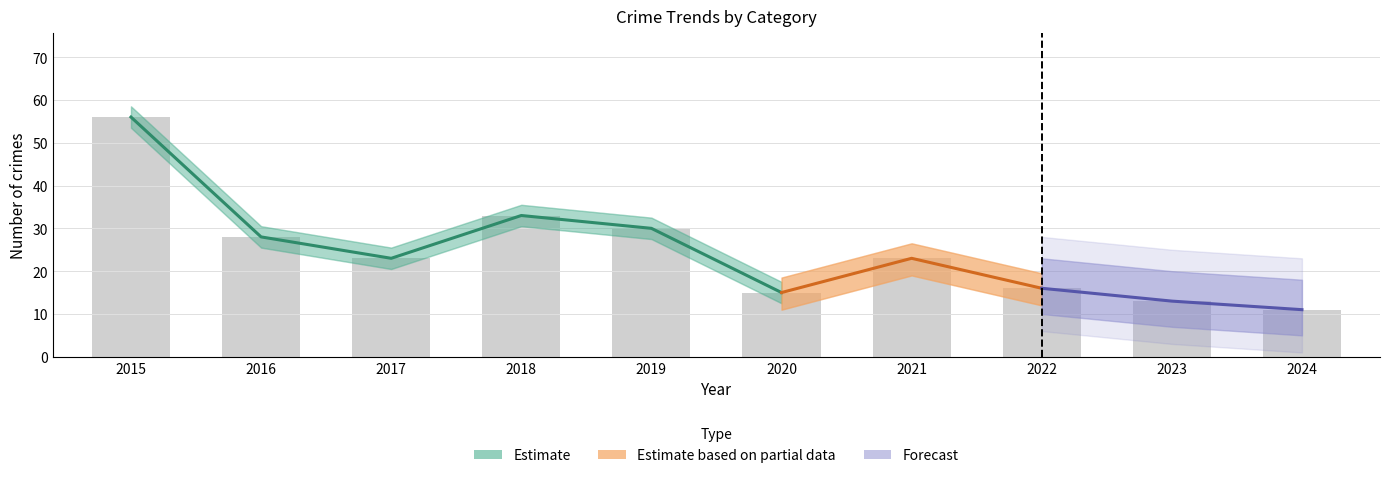

Reading left to right, transcribe all the data shown in this chart.

Aggravated Assault: 2015=2	2016=1	2017=2	2018=2	2019=1	2020=1	2021=1	2022=1	2023=1	2024=3
Aggravated Battery: 2015=1	2016=3	2017=3	2018=2	2019=2	2020=3	2021=4	2022=3	2023=3	2024=0
Robbery: 2015=19	2016=6	2017=7	2018=12	2019=8	2020=4	2021=5	2022=5	2023=6	2024=1
Theft: 2015=34	2016=17	2017=13	2018=17	2019=20	2020=7	2021=13	2022=7	2023=3	2024=7
Total: 2015=56	2016=28	2017=23	2018=33	2019=30	2020=15	2021=23	2022=16	2023=13	2024=11